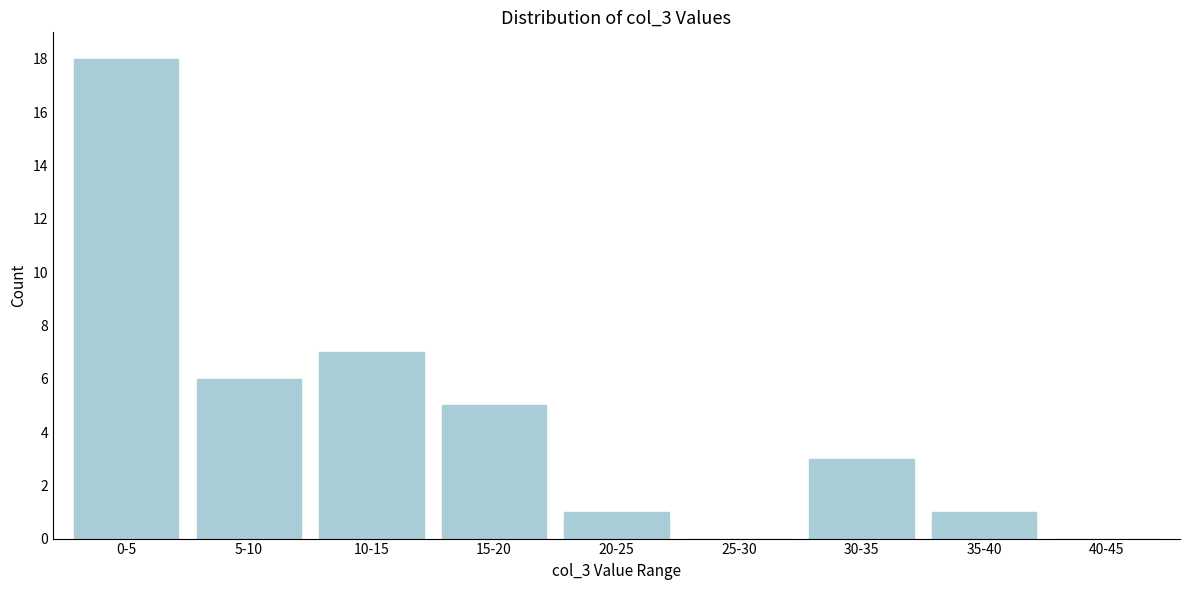

Reading left to right, transcribe all the data shown in this chart.

0-5=18	5-10=6	10-15=7	15-20=5	20-25=1	25-30=0	30-35=3	35-40=1	40-45=0